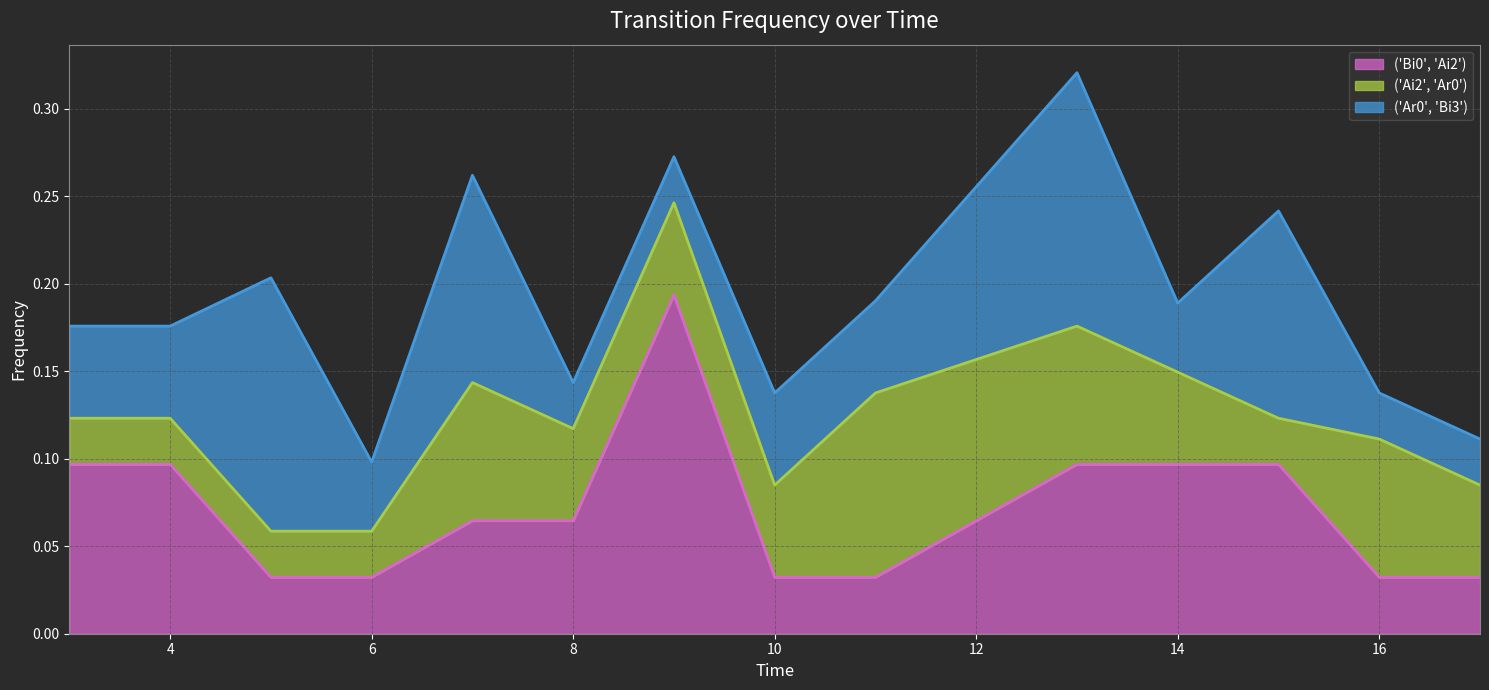

True or false: ('Ai2', 'Ar0') has more than 1 points higher than both neighbors.

True